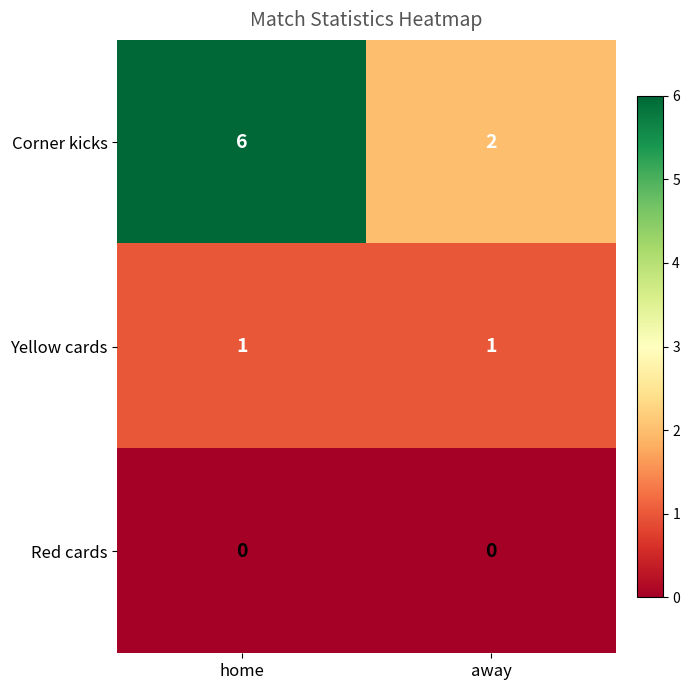

List the series in order of their peak value, highest first.

Corner kicks, Yellow cards, Red cards